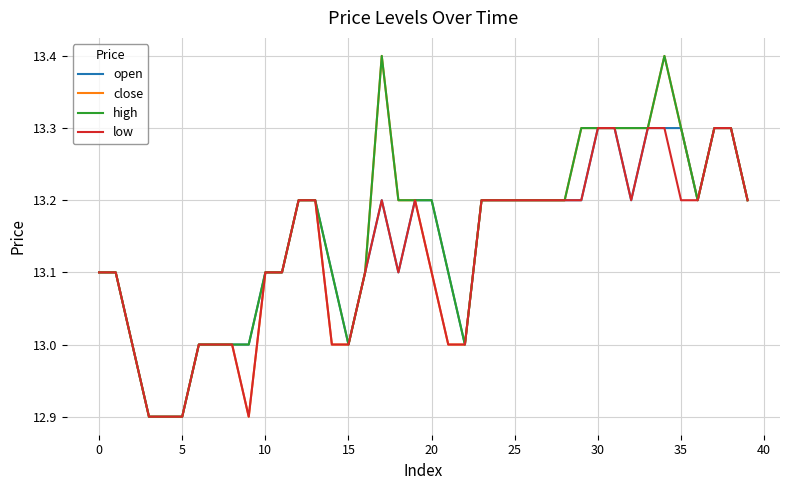

What is the difference between the maximum and minimum values in the low series?

0.4